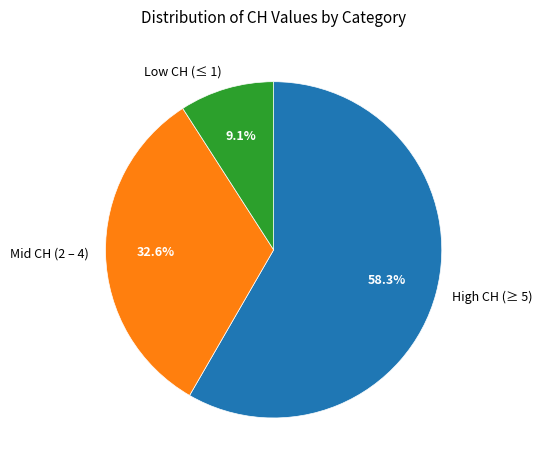

Combined, do Low CH (≤ 1) and High CH (≥ 5) account for over 50%?

Yes